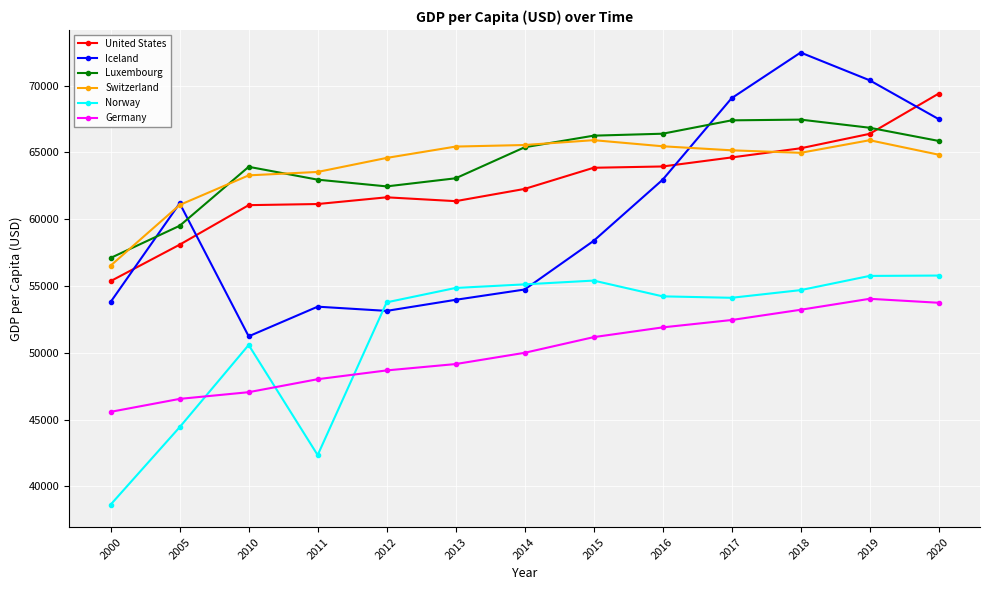

True or false: Iceland and Germany intersect in this chart.

False